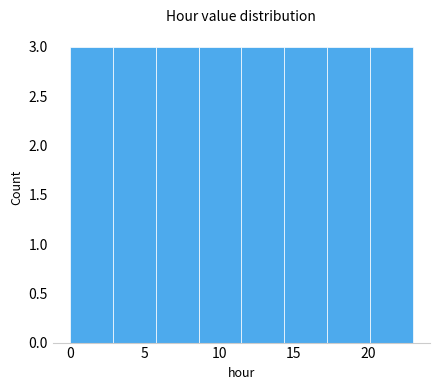

Reading left to right, list every bar in this chart as the range it spans on the x-axis followed by its height. Neither the bar edges nor the heights are printed on the chart, so give them approximately, as read against the axes.

0.0 to 3.0: 3
3.0 to 6.0: 3
6.0 to 8.5: 3
8.5 to 11.5: 3
11.5 to 14.5: 3
14.5 to 17.5: 3
17.5 to 20.0: 3
20.0 to 23.0: 3